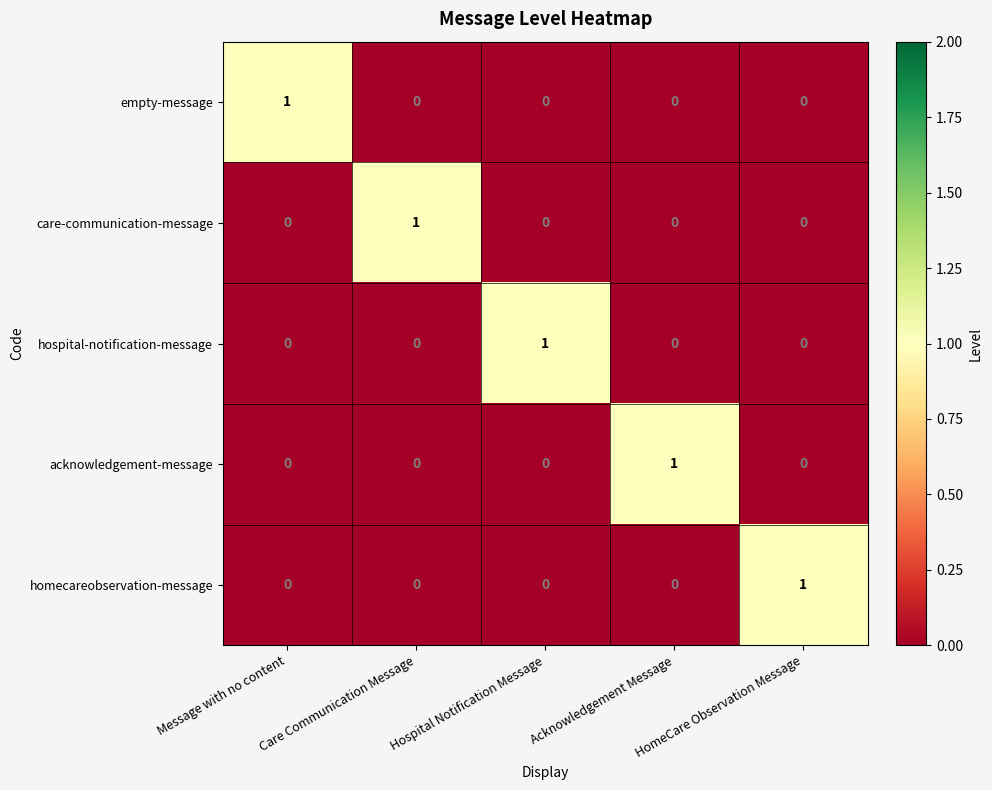

The value of hospital-notification-message at Hospital Notification Message is 2. True or false?

False